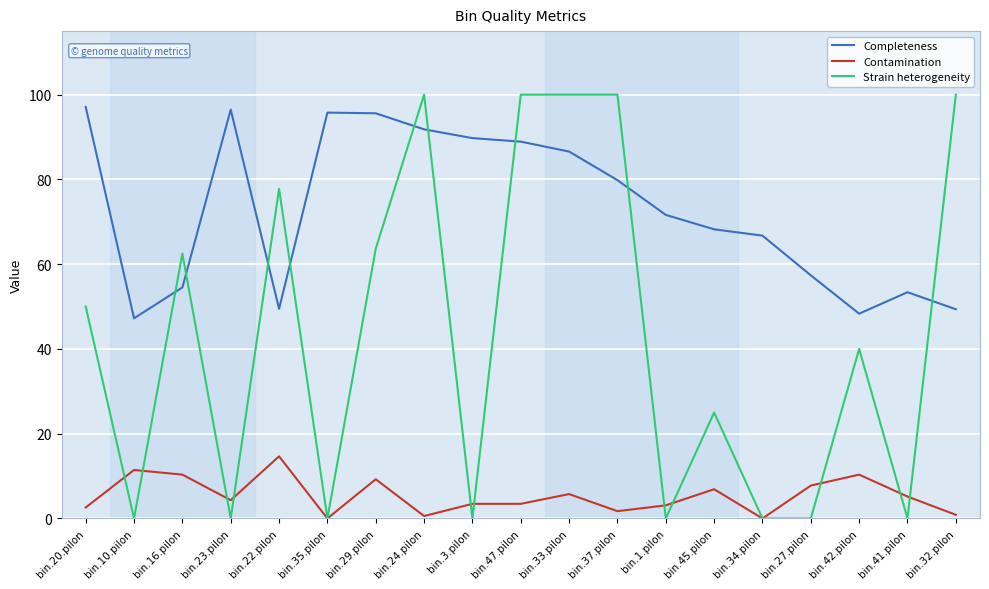

What position from the left is bin.23.pilon?

4